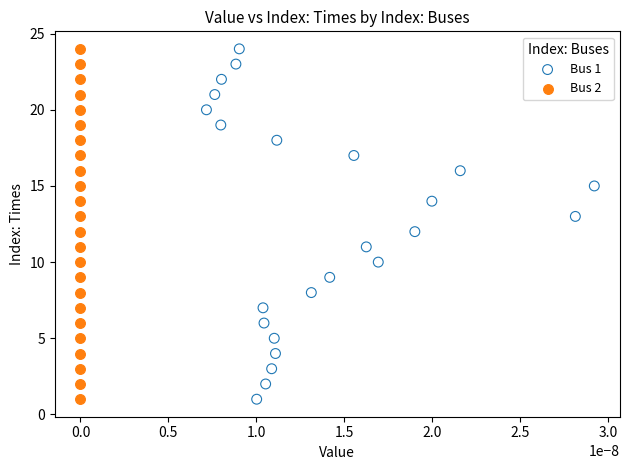

What are all the series names shown in the legend?

Bus 1, Bus 2